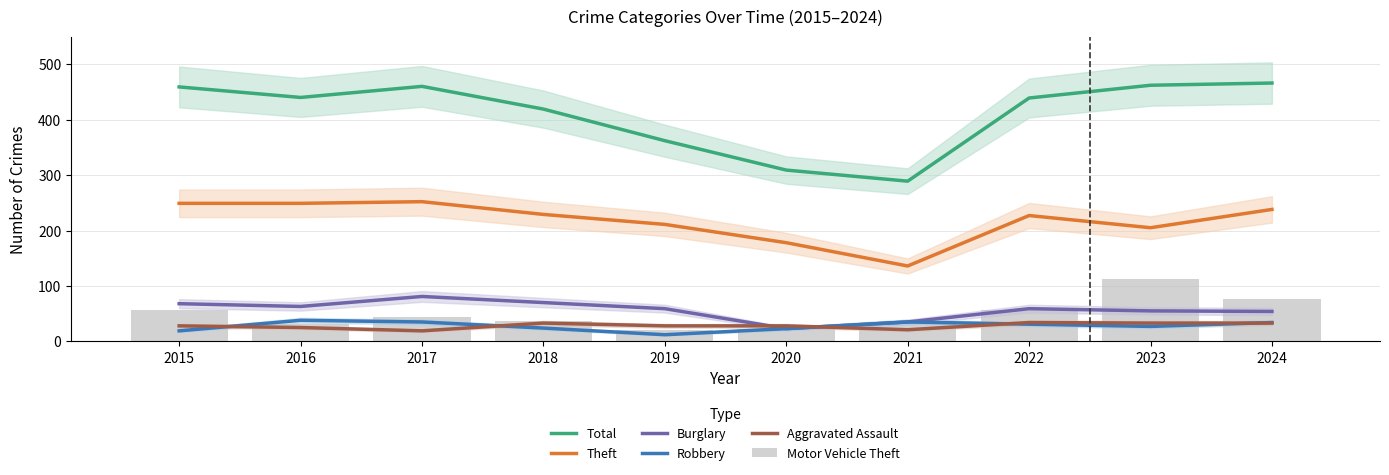

Read the Burglary value at 2021, to the nearest 5.

35